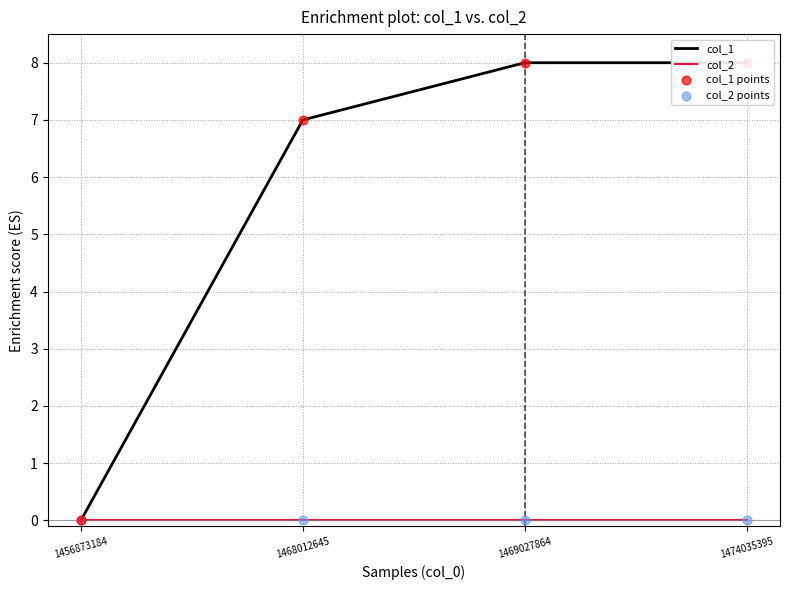

Is the value of col_2 at 1474035395 greater than the value of col_1 at 1469027864?

No